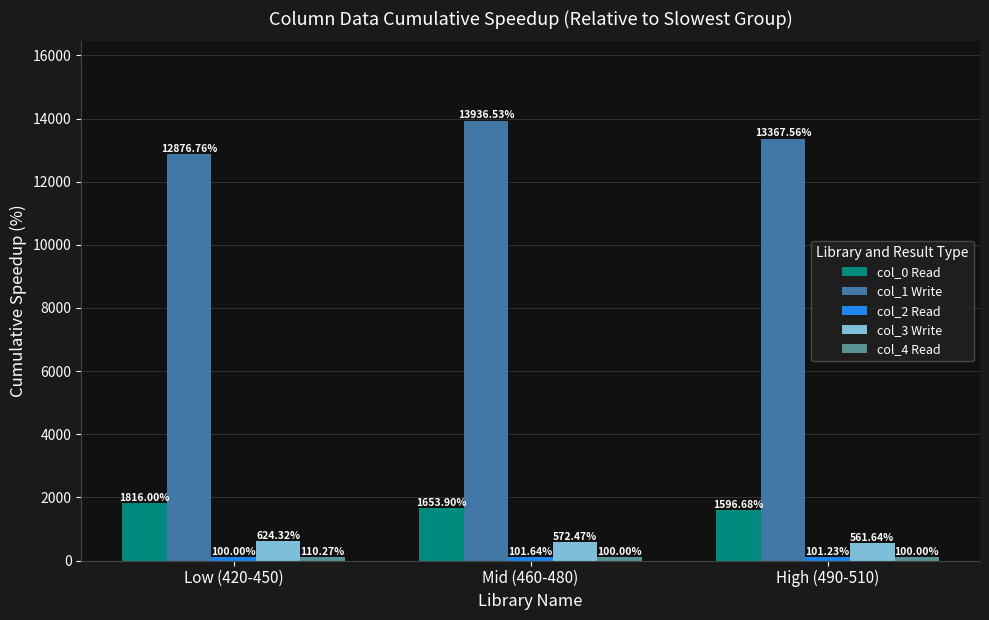

What is the difference between the col_0 Read values at High (490-510) and Low (420-450)?

219.3